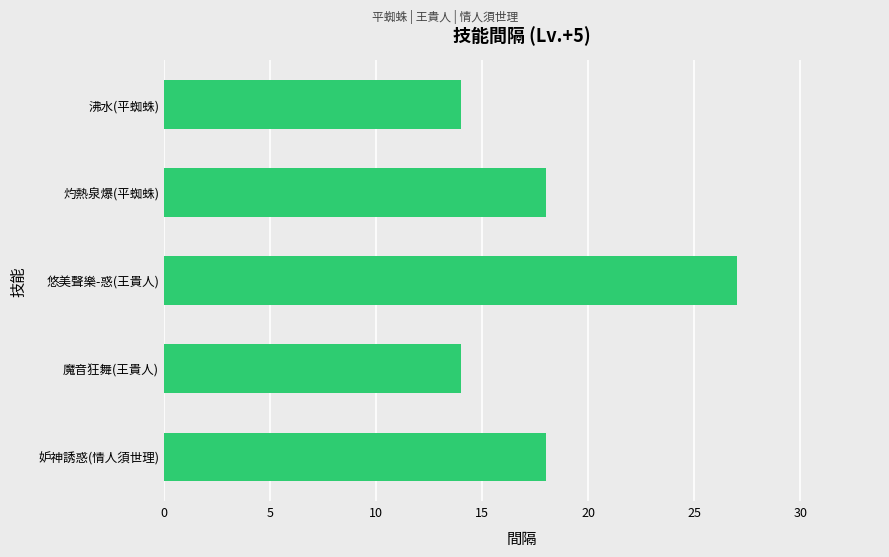

What is the ratio of the value at 沸水(平蜘蛛) to the value at 灼熱泉爆(平蜘蛛)?

0.8